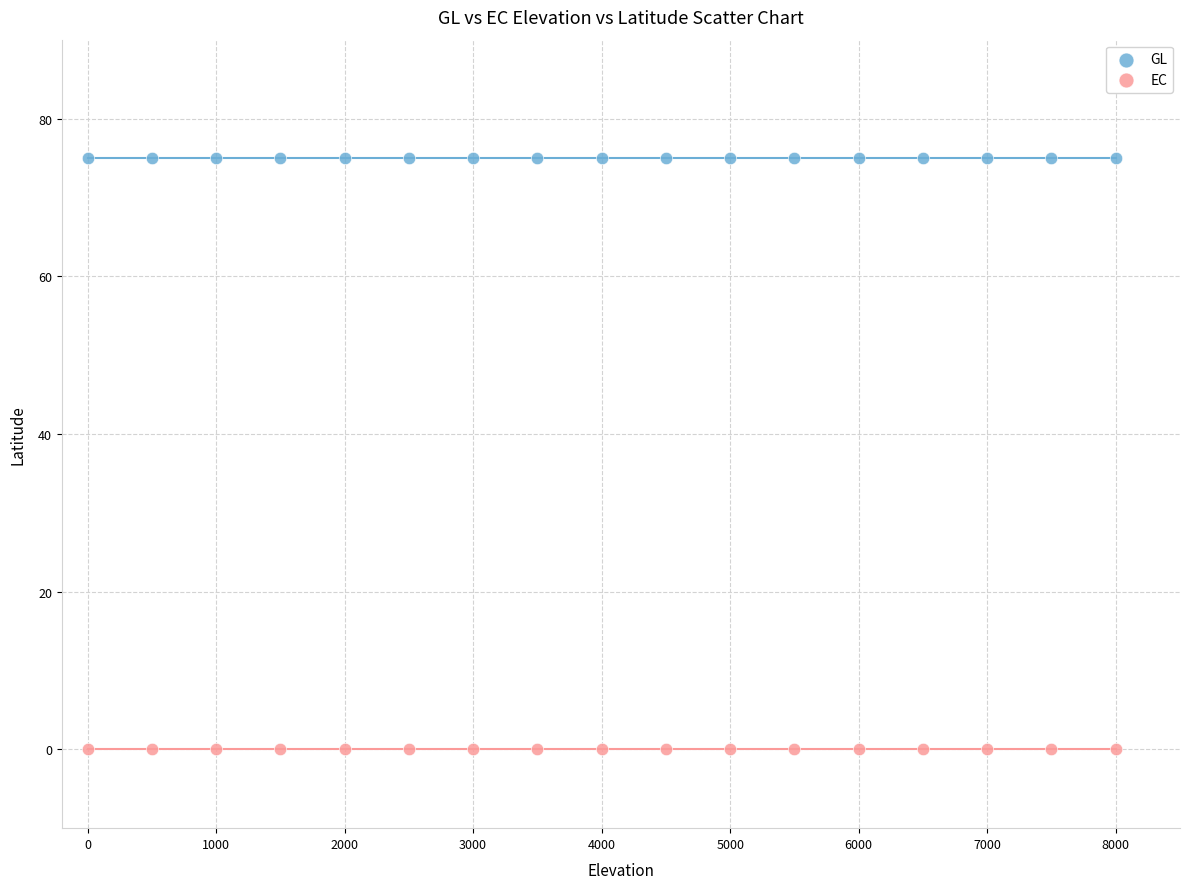

Which series contains the lowest Y value?

EC